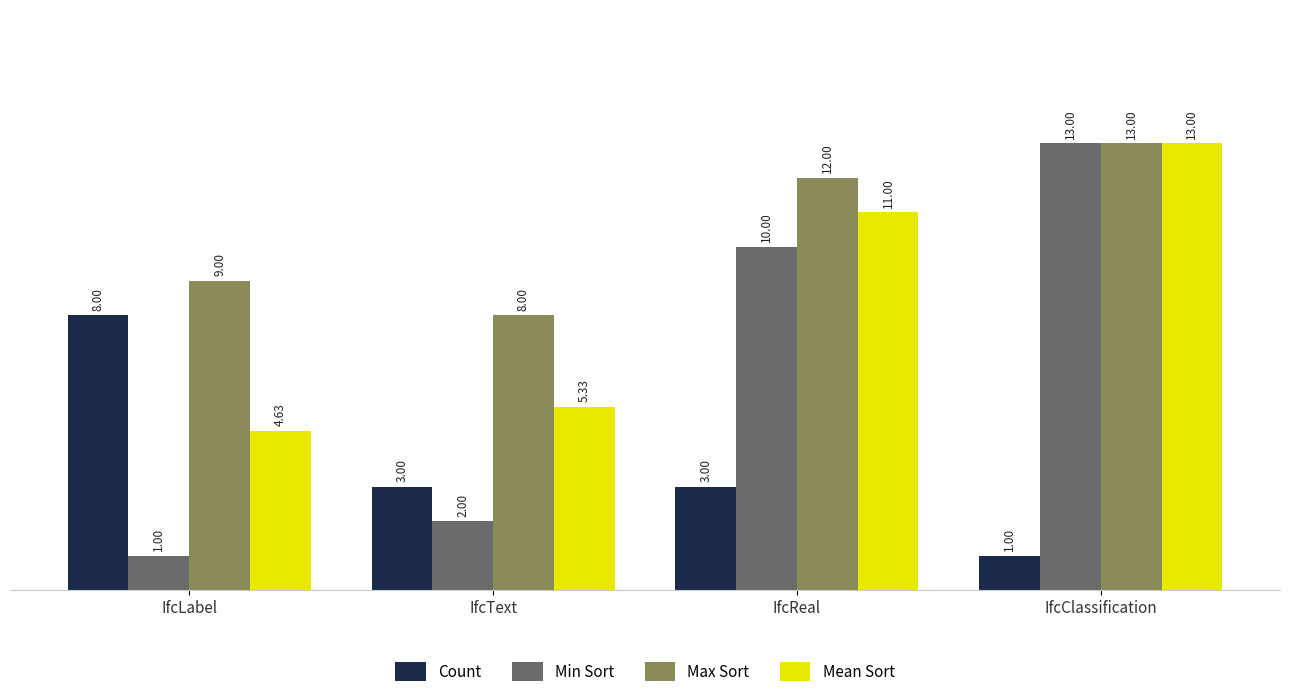

The Max Sort series shows 8.0 at IfcText. True or false?

True